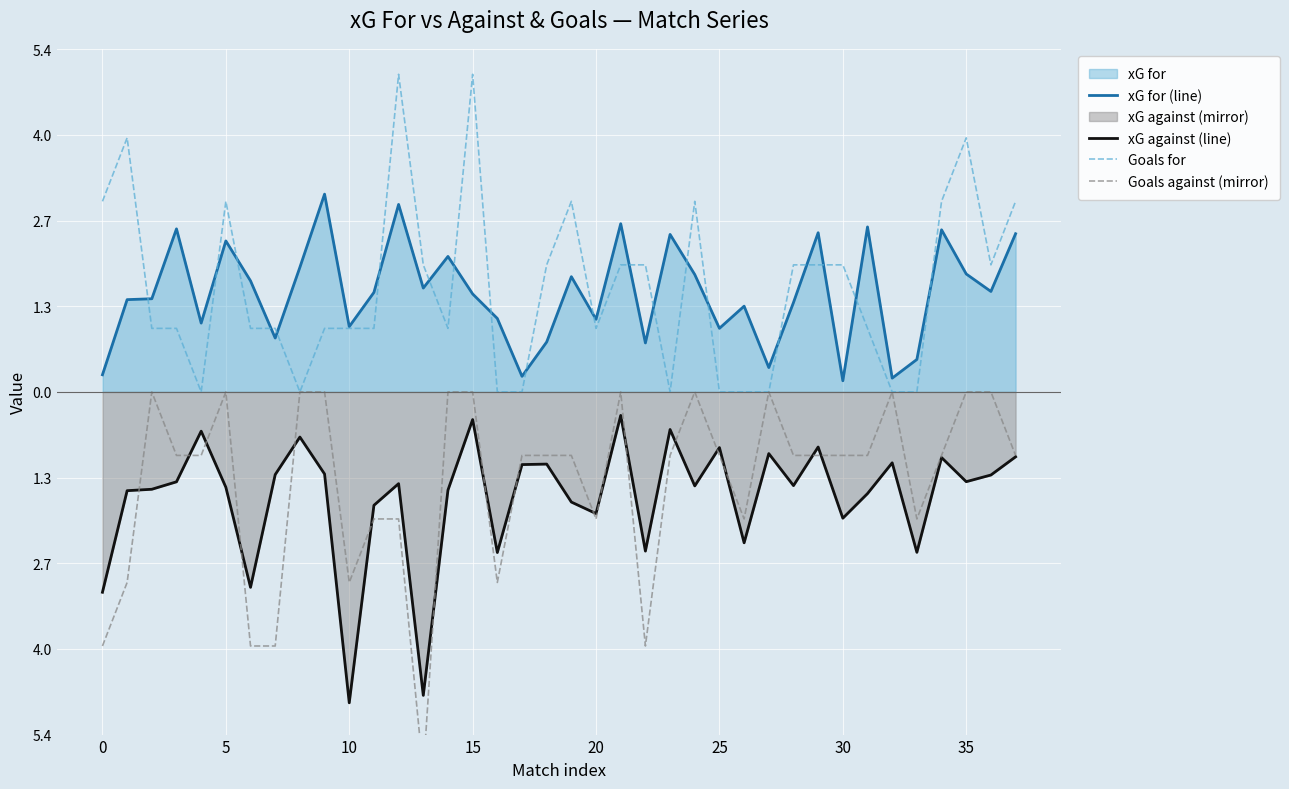

At which label does xG for (line) reach its minimum?

30